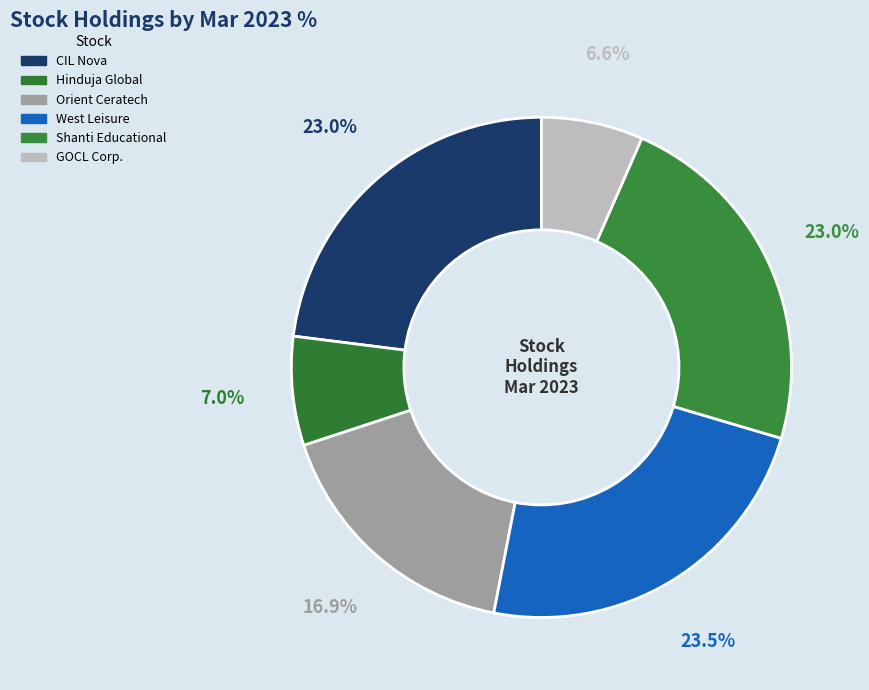

Which slice is the smallest?

GOCL Corporation Ltd.